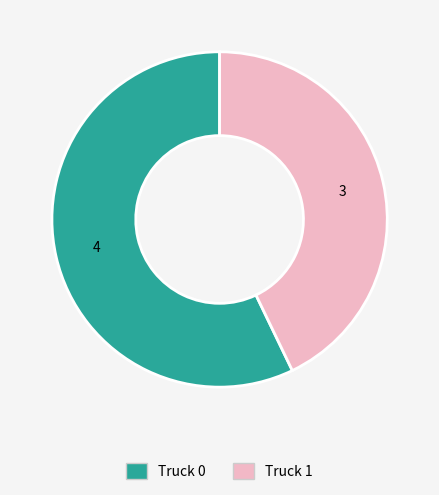

Combined, do Truck 0 and Truck 1 account for over 50%?

Yes